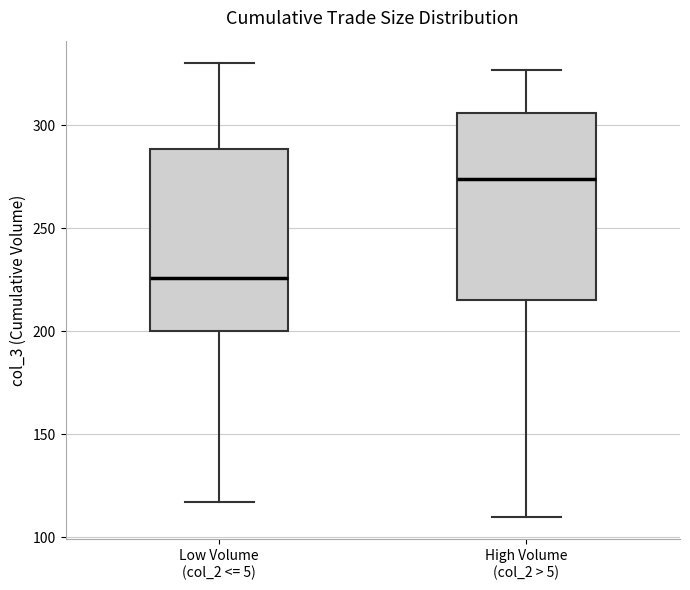

Where does the upper whisker of the box for High Volume (col_2 > 5) end on the y-axis? The values are not printed on the chart, so give them approximately, as read against the axis.

325